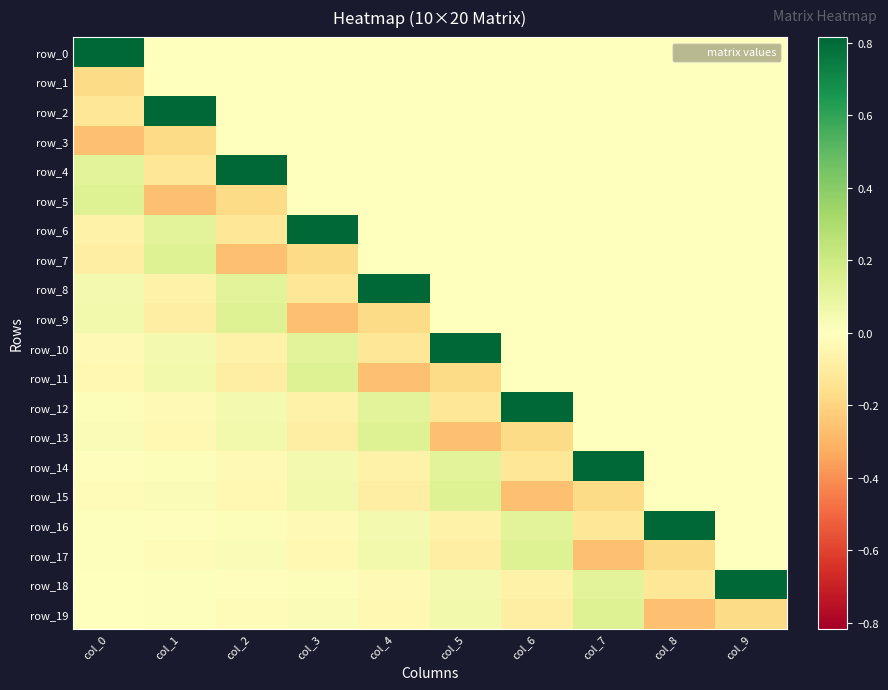

How many series are shown in this chart?

20